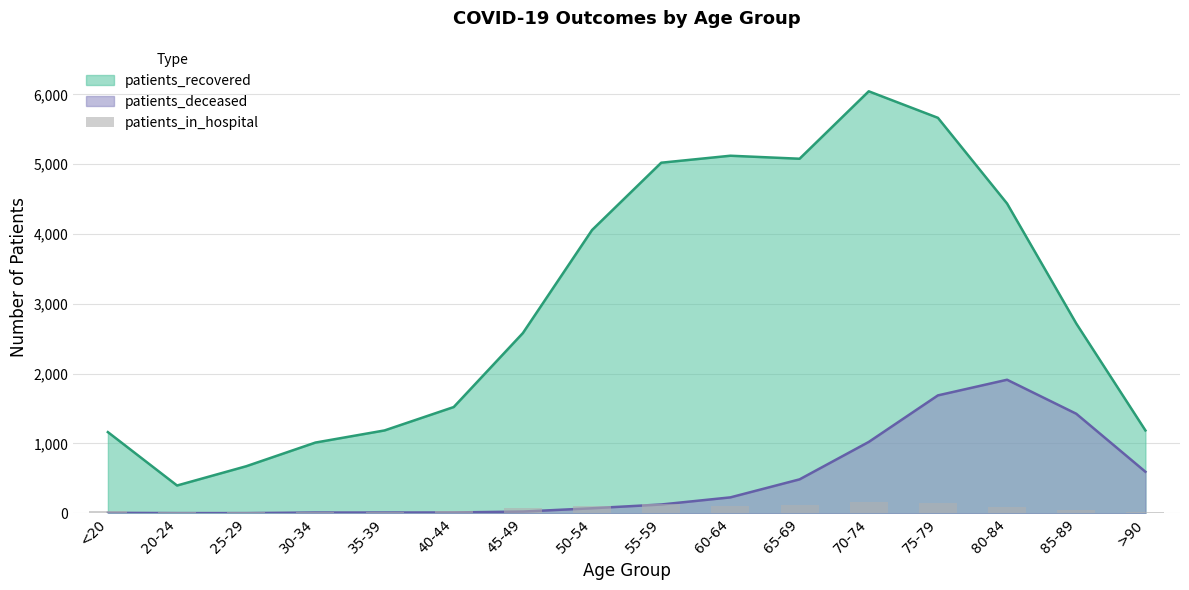

Are the bars horizontal?

No